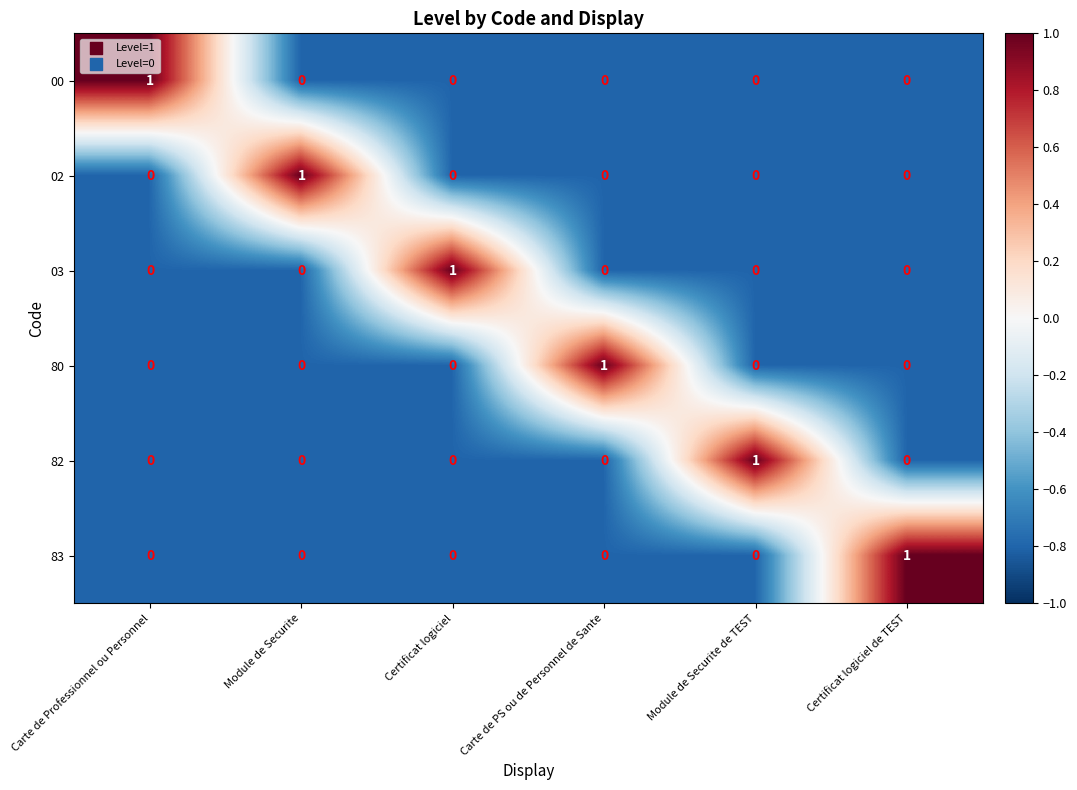

Is it true that 03 equals 2 at Certificat logiciel?

False